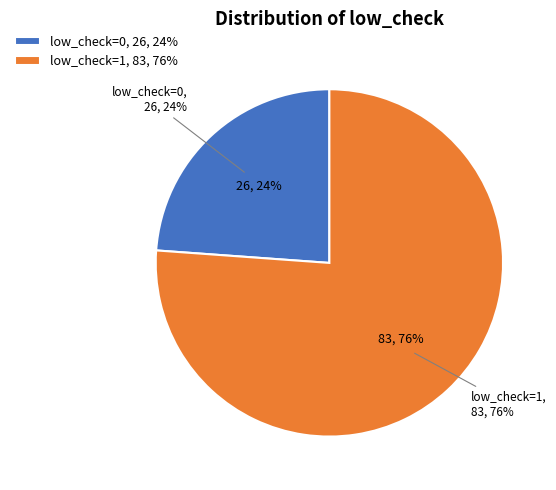

What percentage do low_check=1 and low_check=0 together represent?

100.0%